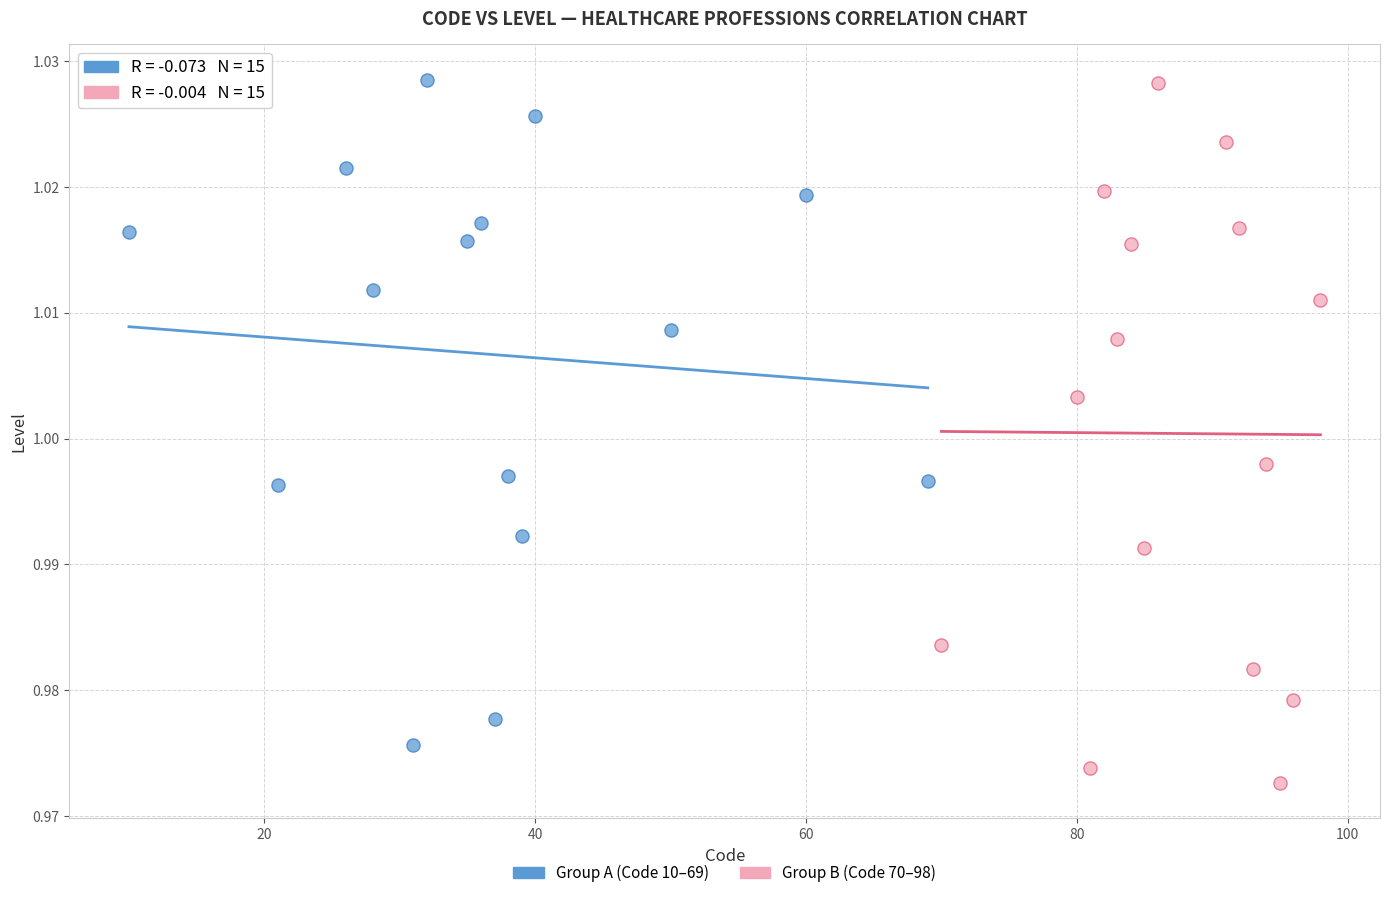

Which series has the widest spread of Y values?

Group B (Code 70–98)